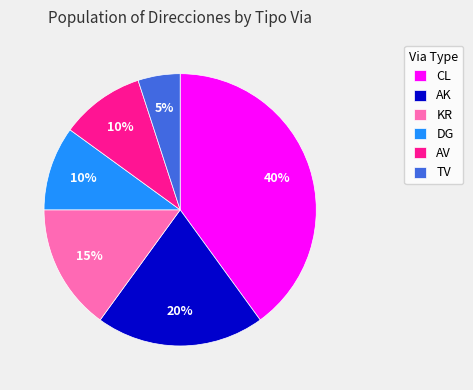

Is the sum of DG and TV greater than half?

No